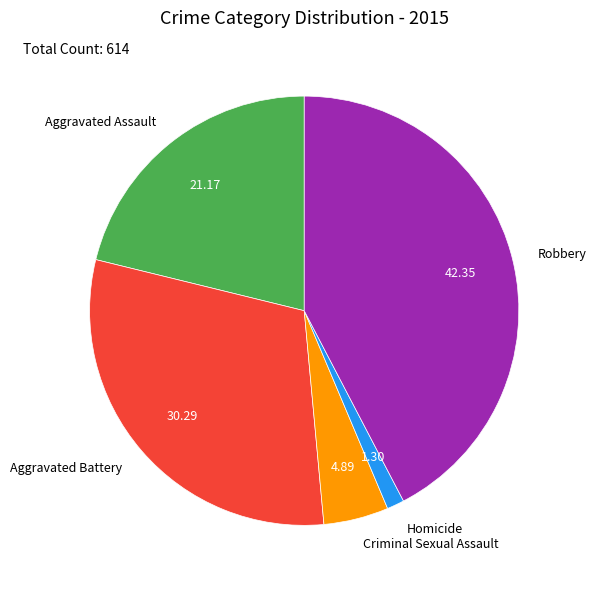

How many slices are in this pie chart?

5